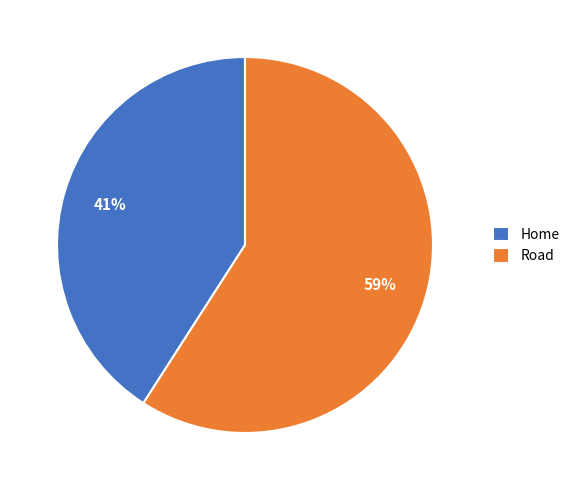

Does Home represent more than half of the total?

No